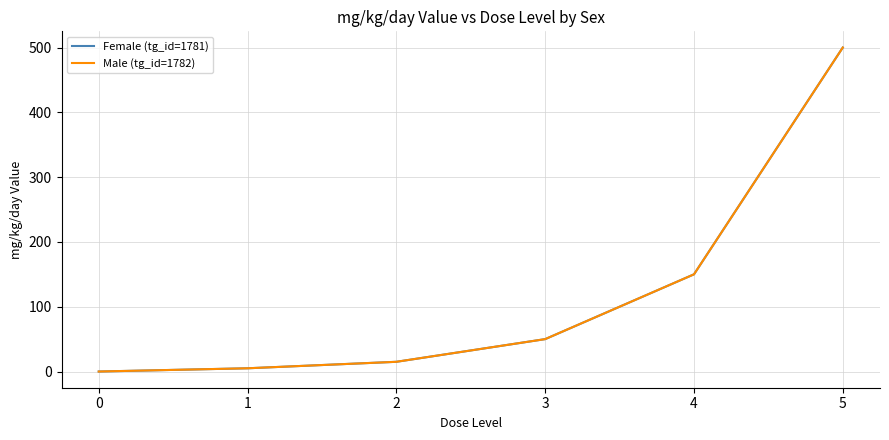

Does the chart display data point markers on the line(s)?

No